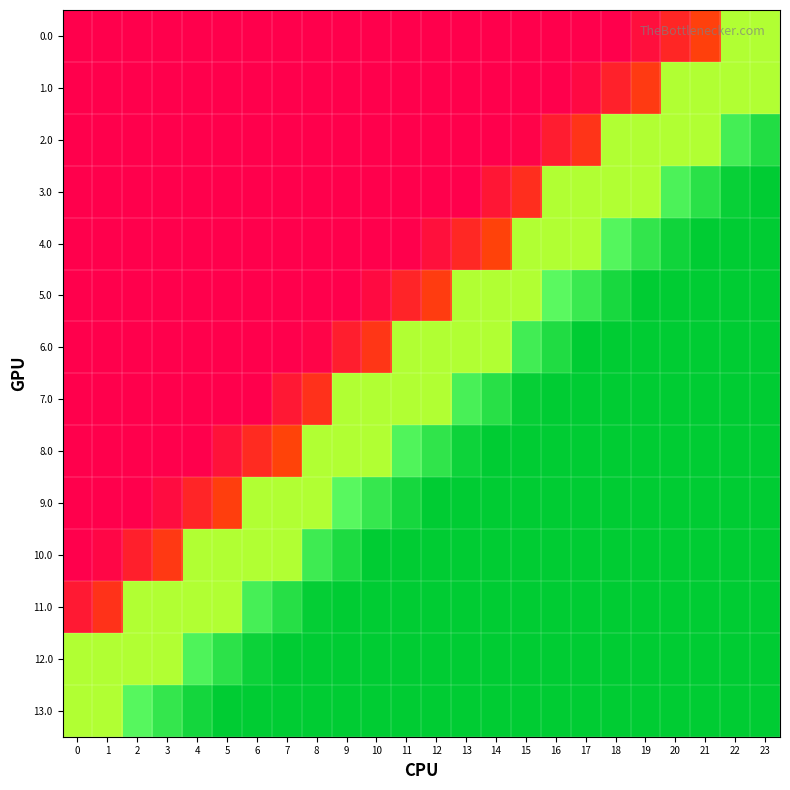

Reading right to left, extract all data points from this chart.

0.0: 23=0.7	22=0.7	21=0.2	20=0.1	19=0.0	18=0.0	17=0.0	16=0.0	15=0.0	14=0.0	13=0.0	12=0.0	11=0.0	10=0.0	9=0.0	8=0.0	7=0.0	6=0.0	5=0.0	4=0.0	3=0.0	2=0.0	1=0.0	0=0.0
1.0: 23=0.7	22=0.7	21=0.7	20=0.7	19=0.2	18=0.1	17=0.0	16=0.0	15=0.0	14=0.0	13=0.0	12=0.0	11=0.0	10=0.0	9=0.0	8=0.0	7=0.0	6=0.0	5=0.0	4=0.0	3=0.0	2=0.0	1=0.0	0=0.0
2.0: 23=0.9	22=0.9	21=0.7	20=0.7	19=0.7	18=0.7	17=0.1	16=0.1	15=0.0	14=0.0	13=0.0	12=0.0	11=0.0	10=0.0	9=0.0	8=0.0	7=0.0	6=0.0	5=0.0	4=0.0	3=0.0	2=0.0	1=0.0	0=0.0
3.0: 23=1.0	22=1.0	21=0.9	20=0.9	19=0.7	18=0.7	17=0.7	16=0.7	15=0.1	14=0.1	13=0.0	12=0.0	11=0.0	10=0.0	9=0.0	8=0.0	7=0.0	6=0.0	5=0.0	4=0.0	3=0.0	2=0.0	1=0.0	0=0.0
4.0: 23=1.0	22=1.0	21=1.0	20=1.0	19=0.9	18=0.8	17=0.7	16=0.7	15=0.7	14=0.2	13=0.1	12=0.0	11=0.0	10=0.0	9=0.0	8=0.0	7=0.0	6=0.0	5=0.0	4=0.0	3=0.0	2=0.0	1=0.0	0=0.0
5.0: 23=1.0	22=1.0	21=1.0	20=1.0	19=1.0	18=1.0	17=0.9	16=0.8	15=0.7	14=0.7	13=0.7	12=0.2	11=0.1	10=0.0	9=0.0	8=0.0	7=0.0	6=0.0	5=0.0	4=0.0	3=0.0	2=0.0	1=0.0	0=0.0
6.0: 23=1.0	22=1.0	21=1.0	20=1.0	19=1.0	18=1.0	17=1.0	16=0.9	15=0.9	14=0.7	13=0.7	12=0.7	11=0.7	10=0.1	9=0.1	8=0.0	7=0.0	6=0.0	5=0.0	4=0.0	3=0.0	2=0.0	1=0.0	0=0.0
7.0: 23=1.0	22=1.0	21=1.0	20=1.0	19=1.0	18=1.0	17=1.0	16=1.0	15=1.0	14=0.9	13=0.9	12=0.7	11=0.7	10=0.7	9=0.7	8=0.1	7=0.1	6=0.0	5=0.0	4=0.0	3=0.0	2=0.0	1=0.0	0=0.0
8.0: 23=1.0	22=1.0	21=1.0	20=1.0	19=1.0	18=1.0	17=1.0	16=1.0	15=1.0	14=1.0	13=1.0	12=0.9	11=0.8	10=0.7	9=0.7	8=0.7	7=0.2	6=0.1	5=0.0	4=0.0	3=0.0	2=0.0	1=0.0	0=0.0
9.0: 23=1.0	22=1.0	21=1.0	20=1.0	19=1.0	18=1.0	17=1.0	16=1.0	15=1.0	14=1.0	13=1.0	12=1.0	11=1.0	10=0.9	9=0.8	8=0.7	7=0.7	6=0.7	5=0.2	4=0.1	3=0.0	2=0.0	1=0.0	0=0.0
10.0: 23=1.0	22=1.0	21=1.0	20=1.0	19=1.0	18=1.0	17=1.0	16=1.0	15=1.0	14=1.0	13=1.0	12=1.0	11=1.0	10=1.0	9=0.9	8=0.9	7=0.7	6=0.7	5=0.7	4=0.7	3=0.1	2=0.1	1=0.0	0=0.0
11.0: 23=1.0	22=1.0	21=1.0	20=1.0	19=1.0	18=1.0	17=1.0	16=1.0	15=1.0	14=1.0	13=1.0	12=1.0	11=1.0	10=1.0	9=1.0	8=1.0	7=0.9	6=0.9	5=0.7	4=0.7	3=0.7	2=0.7	1=0.1	0=0.1
12.0: 23=1.0	22=1.0	21=1.0	20=1.0	19=1.0	18=1.0	17=1.0	16=1.0	15=1.0	14=1.0	13=1.0	12=1.0	11=1.0	10=1.0	9=1.0	8=1.0	7=1.0	6=1.0	5=0.9	4=0.8	3=0.7	2=0.7	1=0.7	0=0.7
13.0: 23=1.0	22=1.0	21=1.0	20=1.0	19=1.0	18=1.0	17=1.0	16=1.0	15=1.0	14=1.0	13=1.0	12=1.0	11=1.0	10=1.0	9=1.0	8=1.0	7=1.0	6=1.0	5=1.0	4=1.0	3=0.9	2=0.8	1=0.7	0=0.7